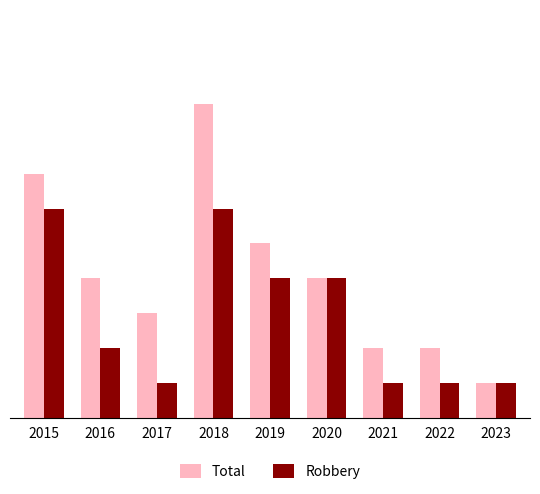

List the labels in order of Robbery value, smallest first.

2017, 2021, 2022, 2023, 2016, 2019, 2020, 2015, 2018